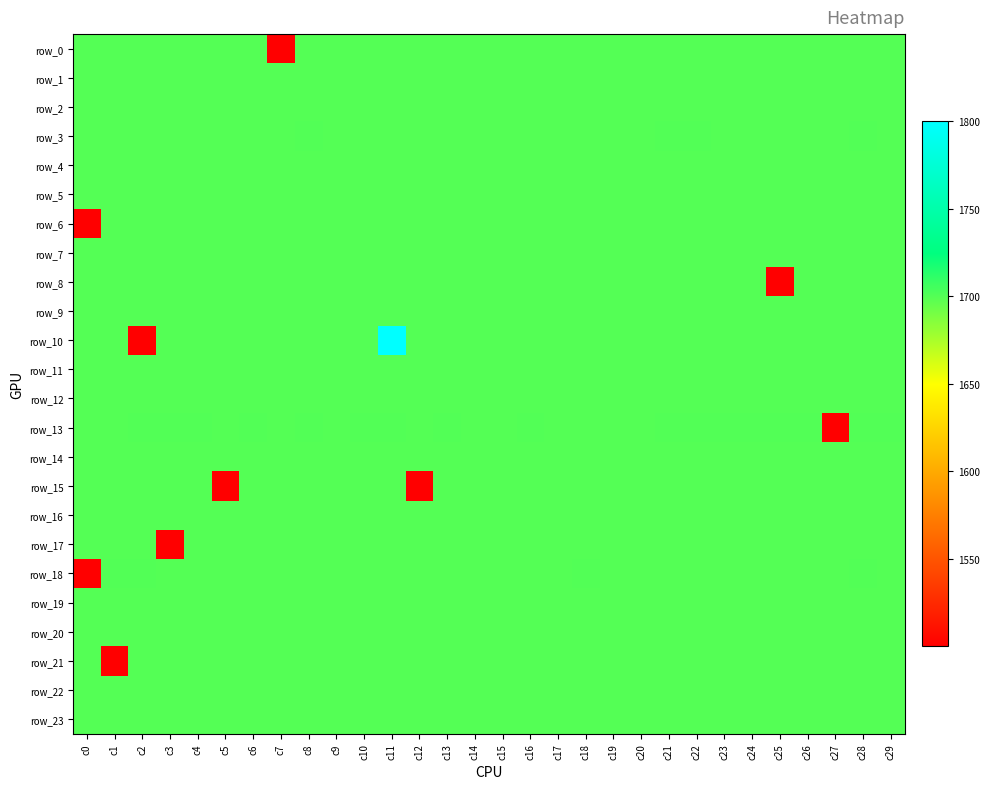

Which series has the largest total across all categories?

row_3